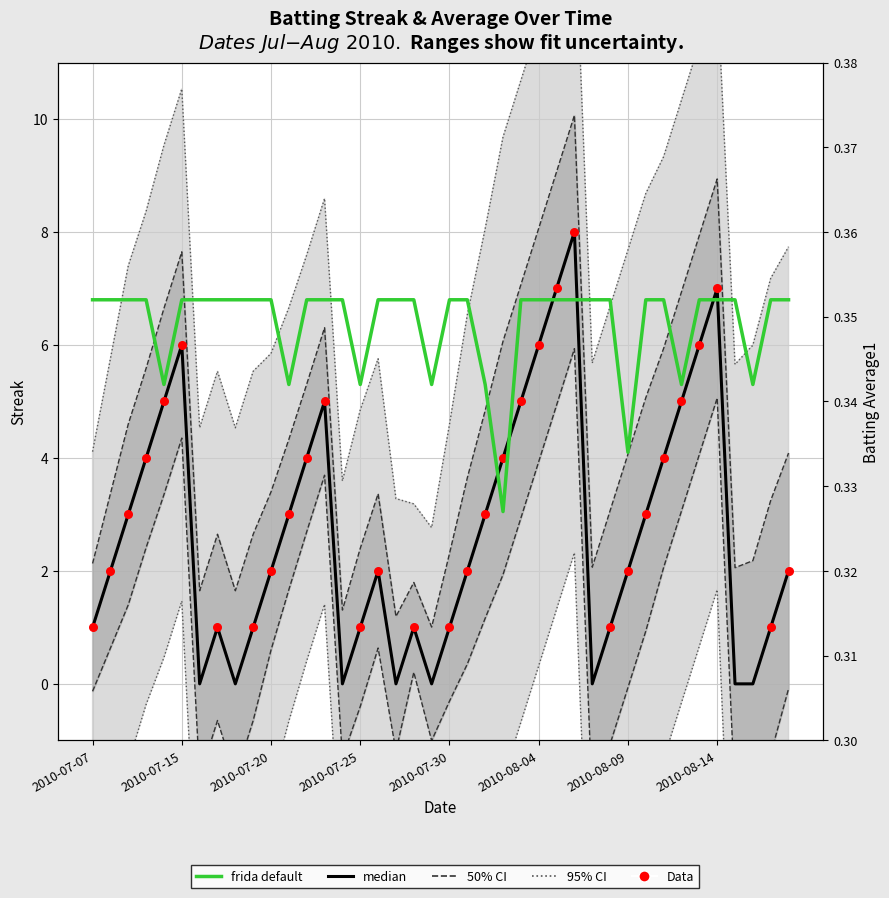

What is the total value across all series at 2010-07-30?

1.4